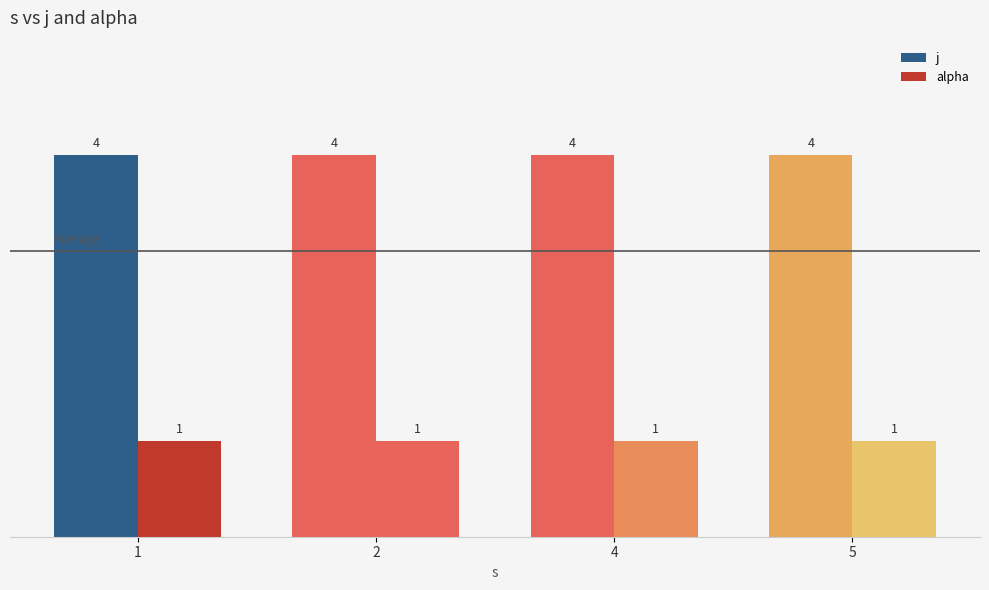

How many data points does each series have?

4